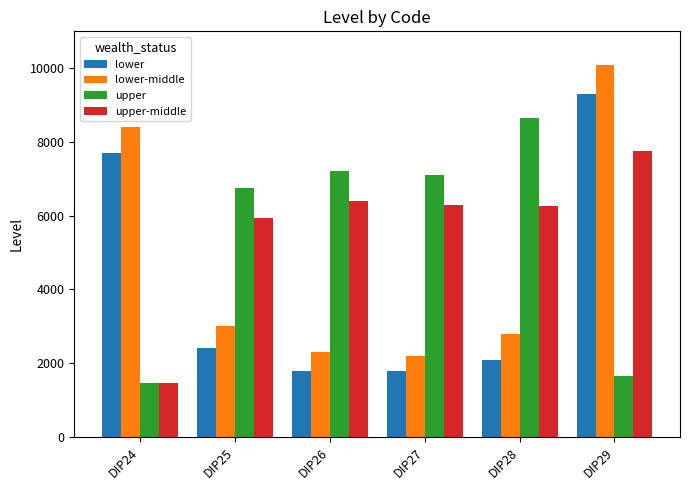

At which category is the sum across all series the highest?

DIP29